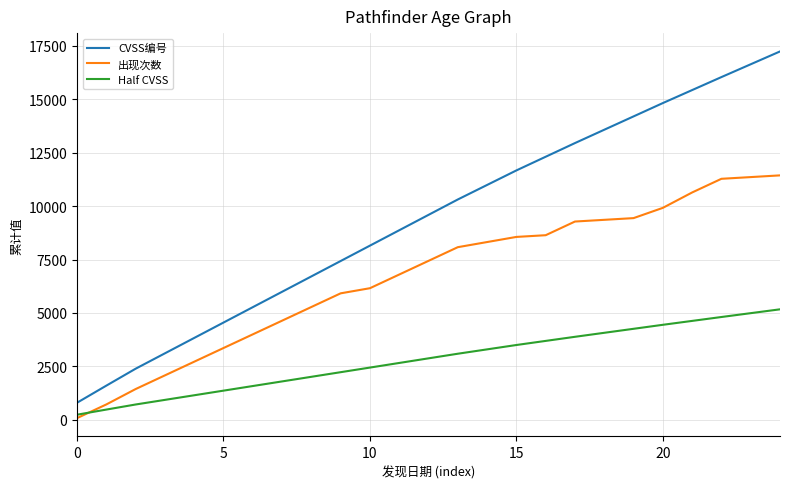

Which series has the largest total across all categories?

CVSS编号